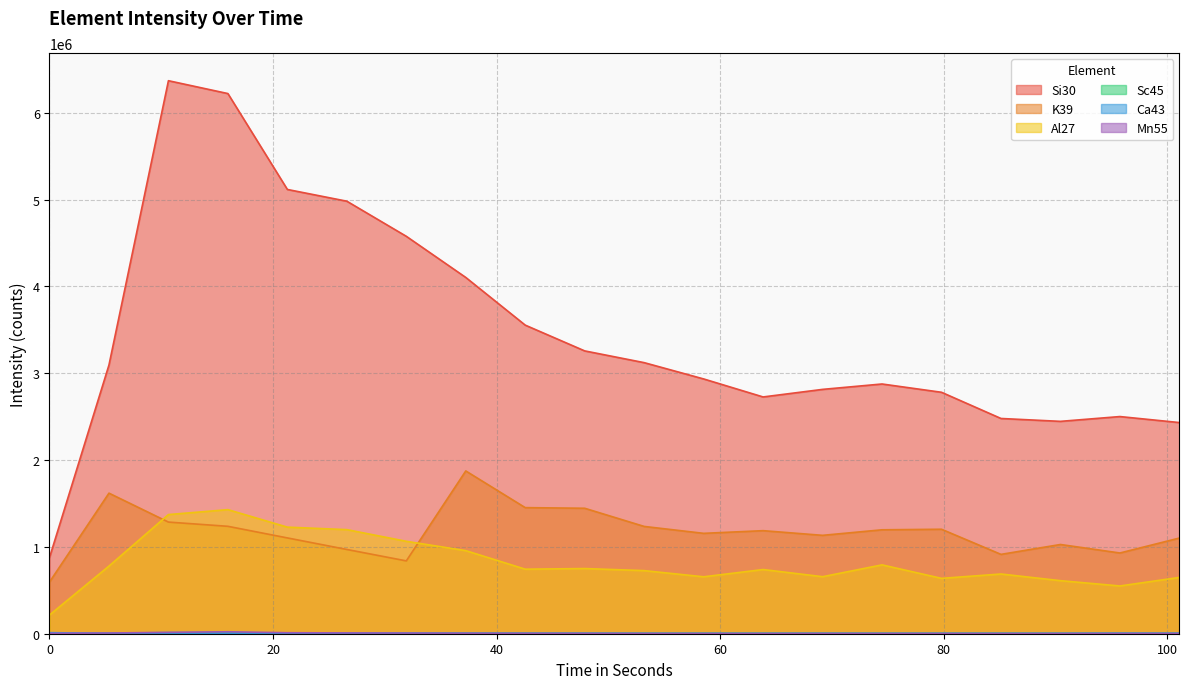

The value of K39 at 58.516 is 1155892.1. True or false?

True